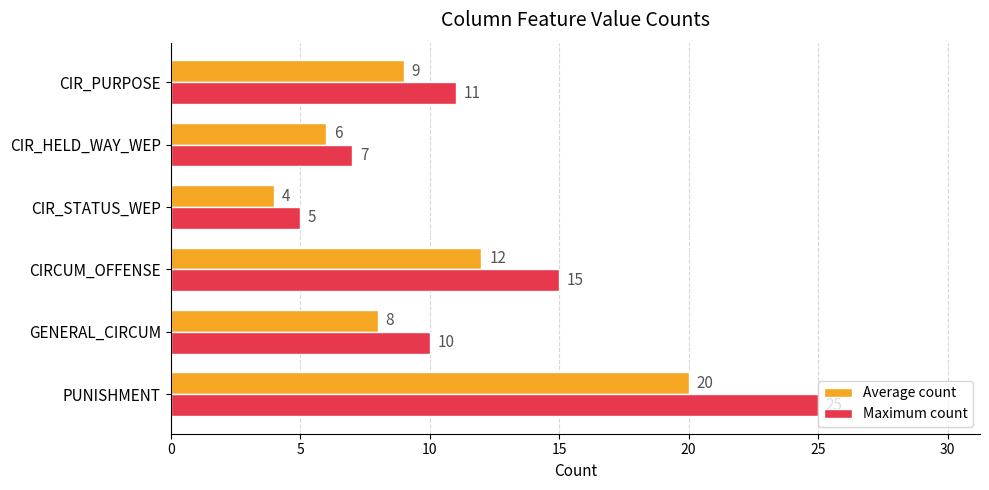

At which category is the sum across all series the highest?

PUNISHMENT